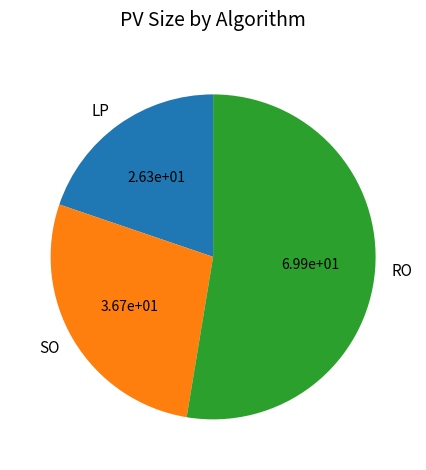

Is there any slice that represents more than half of the pie?

Yes